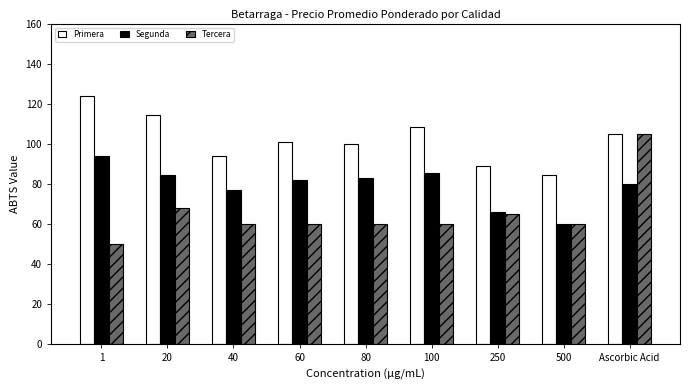

Reading right to left, extract all data points from this chart.

Primera: 105.0	84.5	89.0	108.5	100.0	101.0	94.0	114.5	124.0
Segunda: 80.0	60.0	66.0	85.5	83.0	82.0	77.0	84.5	94.0
Tercera: 105.0	60.0	65.0	60.0	60.0	60.0	60.0	68.0	50.0